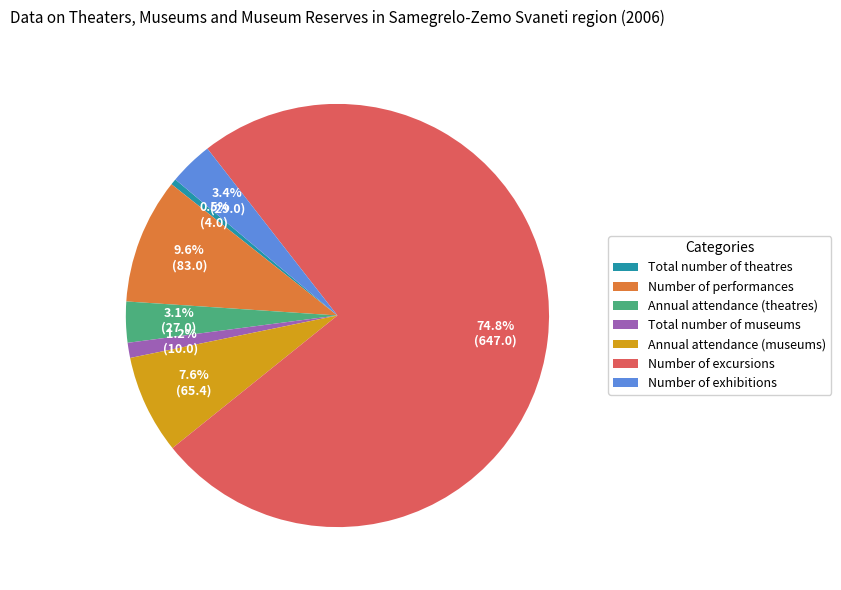

Which category has the smallest portion of the pie?

Total number of theatres